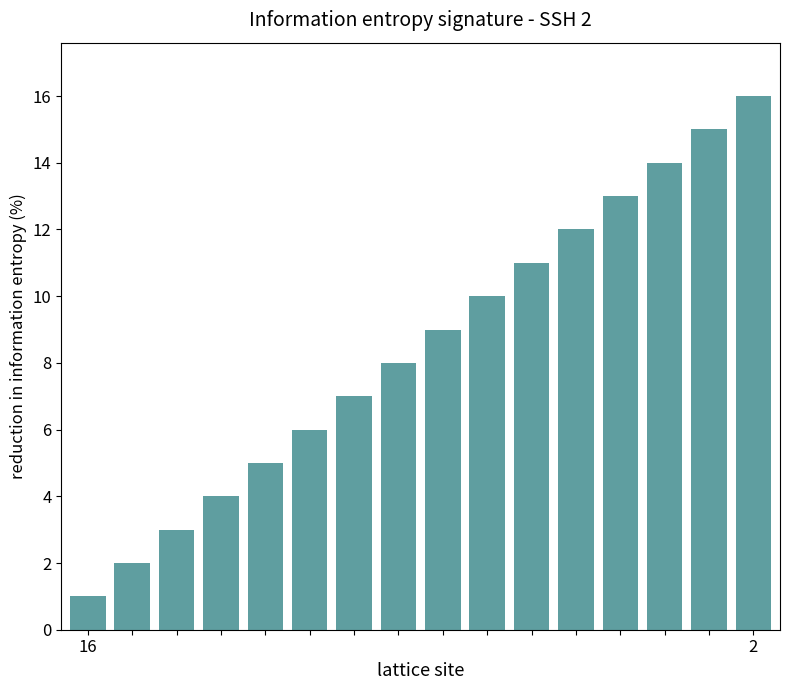

What is the maximum value shown in the chart?

16